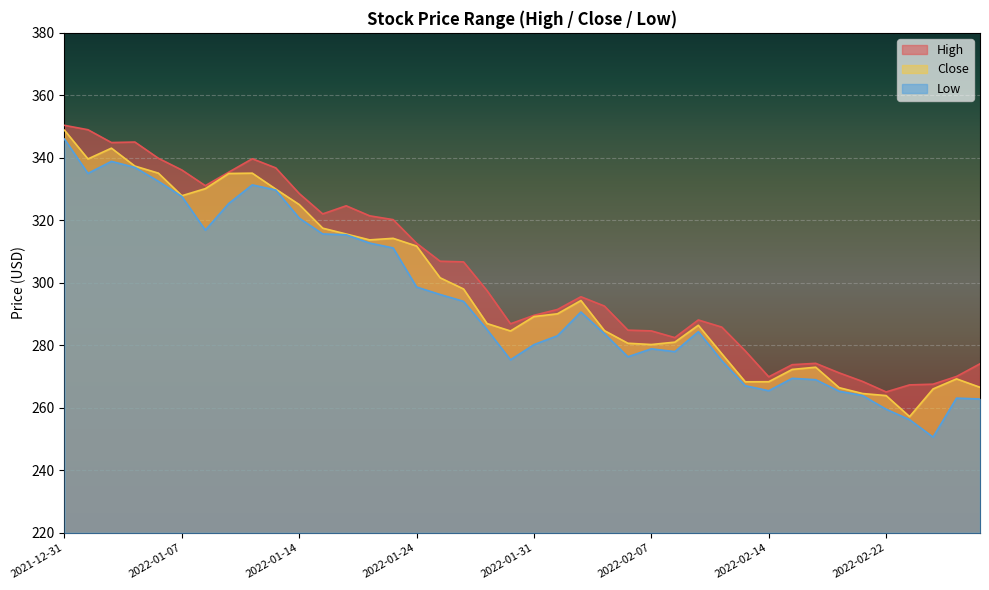

What is the value of the Close point at the 23rd from the left?

294.4